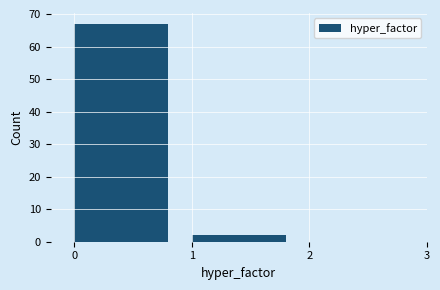

Over which range of the x-axis is the bar tallest?

0 to 1